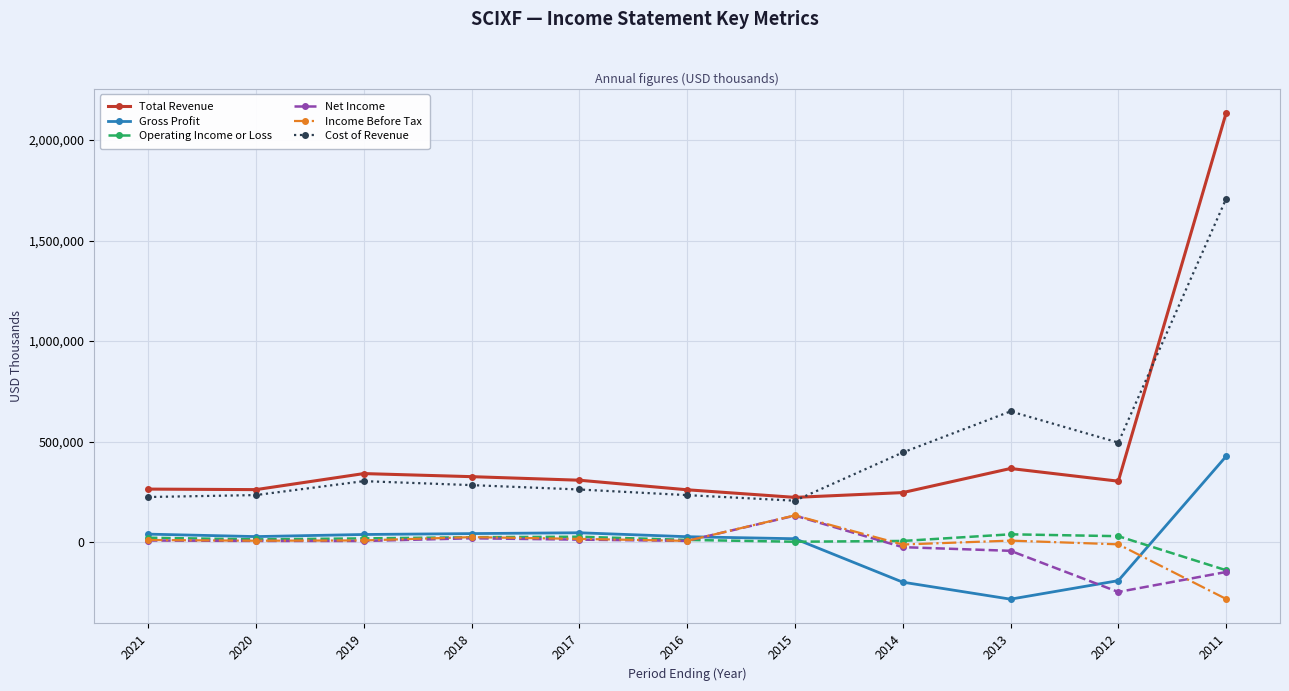

At which label does Operating Income or Loss reach its minimum?

2011